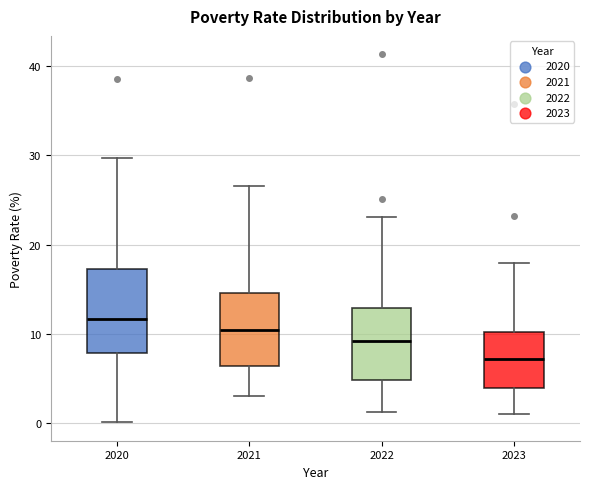

Where does the median line of the box at x = 2020 sit on the y-axis? The values are not printed on the chart, so give them approximately, as read against the axis.

12